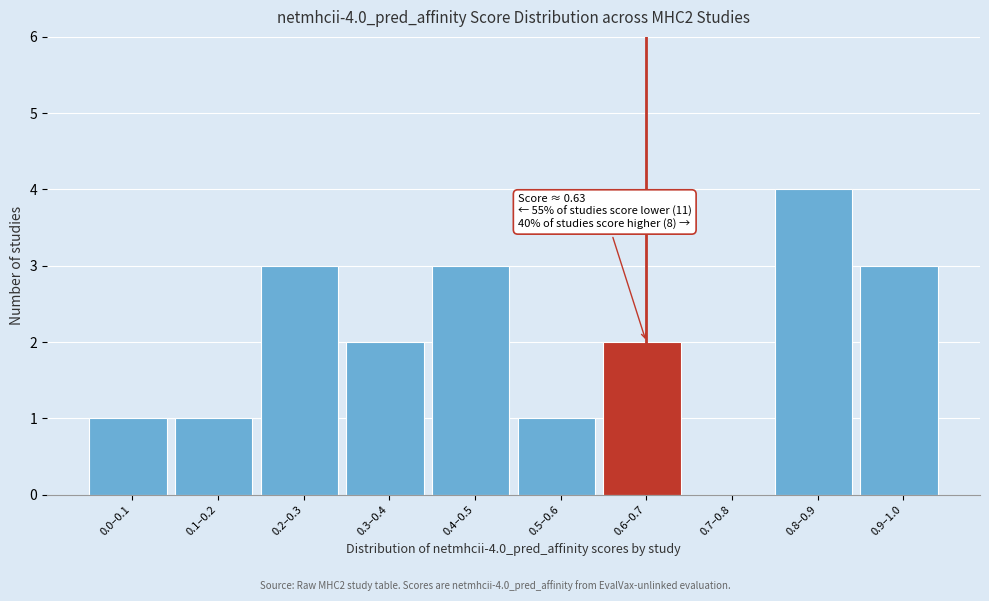

Reading left to right, extract all data points from this chart.

0.0–0.1=1	0.1–0.2=1	0.2–0.3=3	0.3–0.4=2	0.4–0.5=3	0.5–0.6=1	0.6–0.7=2	0.7–0.8=0	0.8–0.9=4	0.9–1.0=3